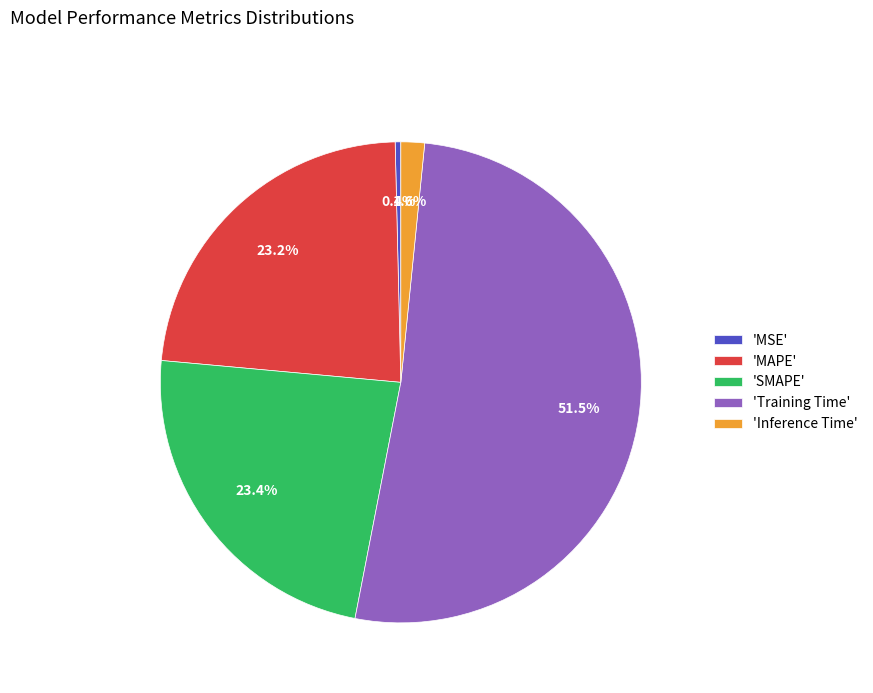

How much of the chart is everything except 'Inference Time'?

98.4%